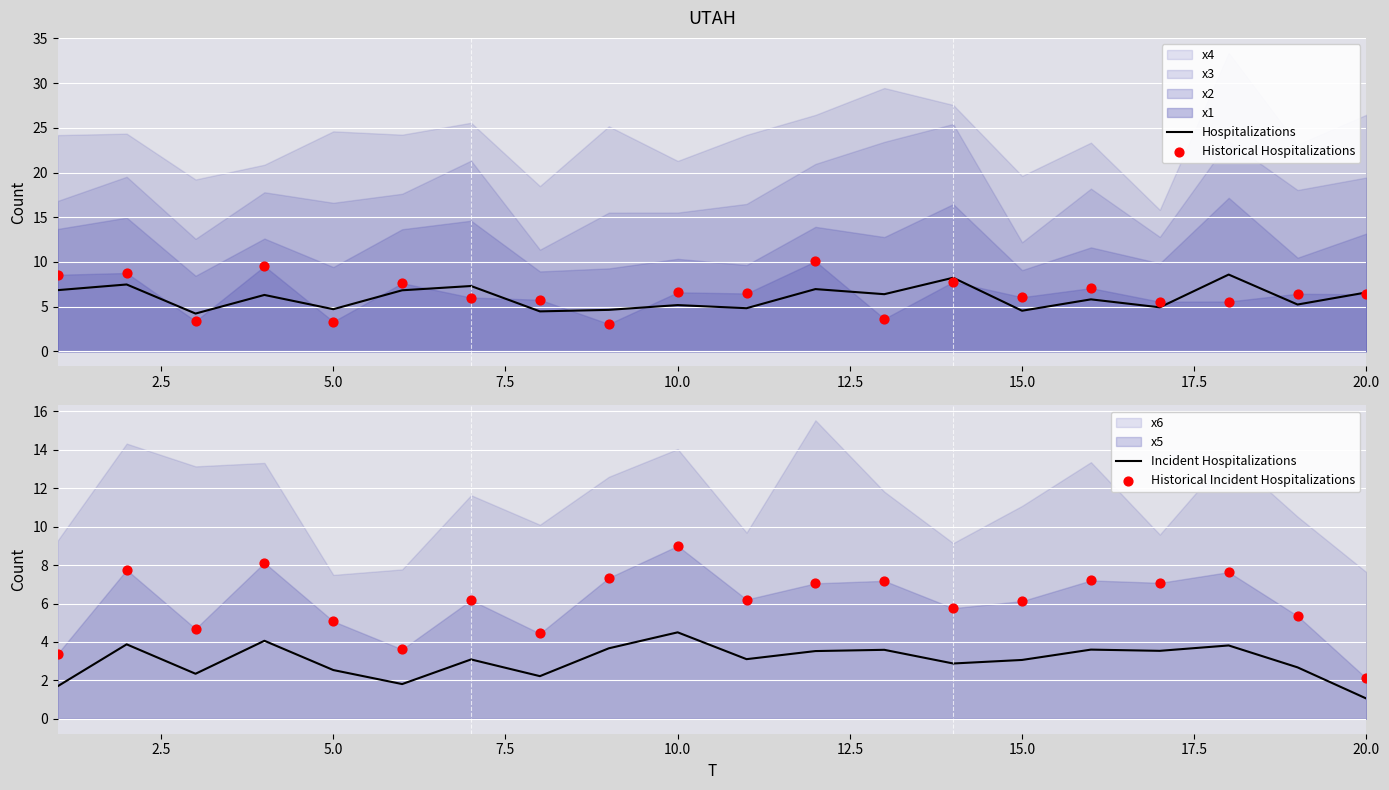

At how many categories does at least one series exceed 9?

2